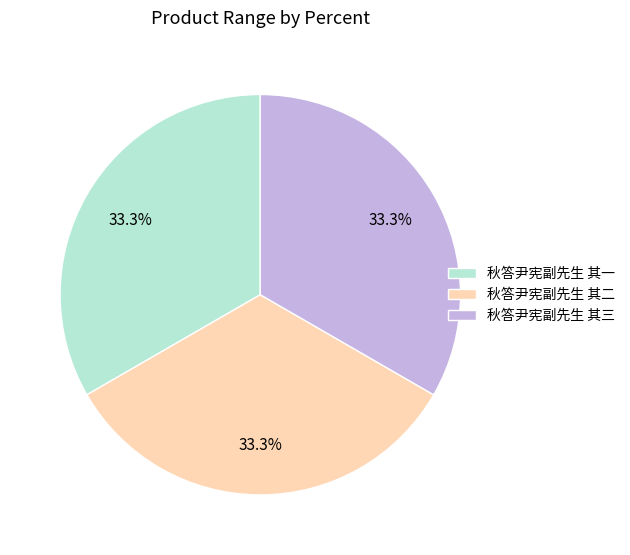

How many slices are in this pie chart?

3